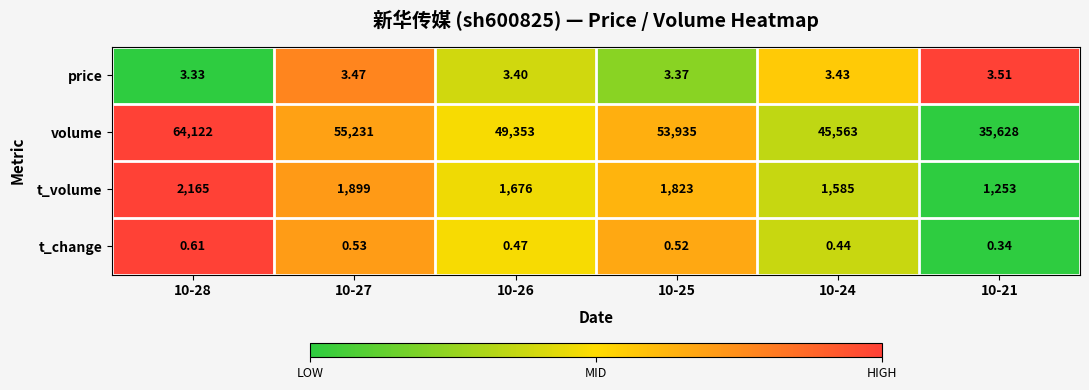

Is the value of price at 10-21 greater than the value of t_change at 10-25?

Yes